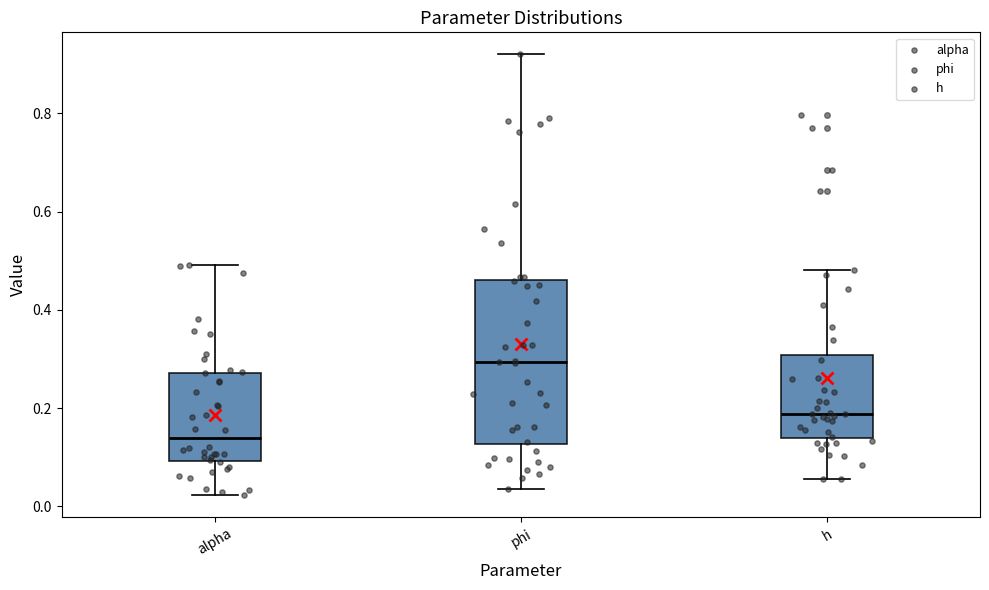

Which box's median line is the lowest?

alpha